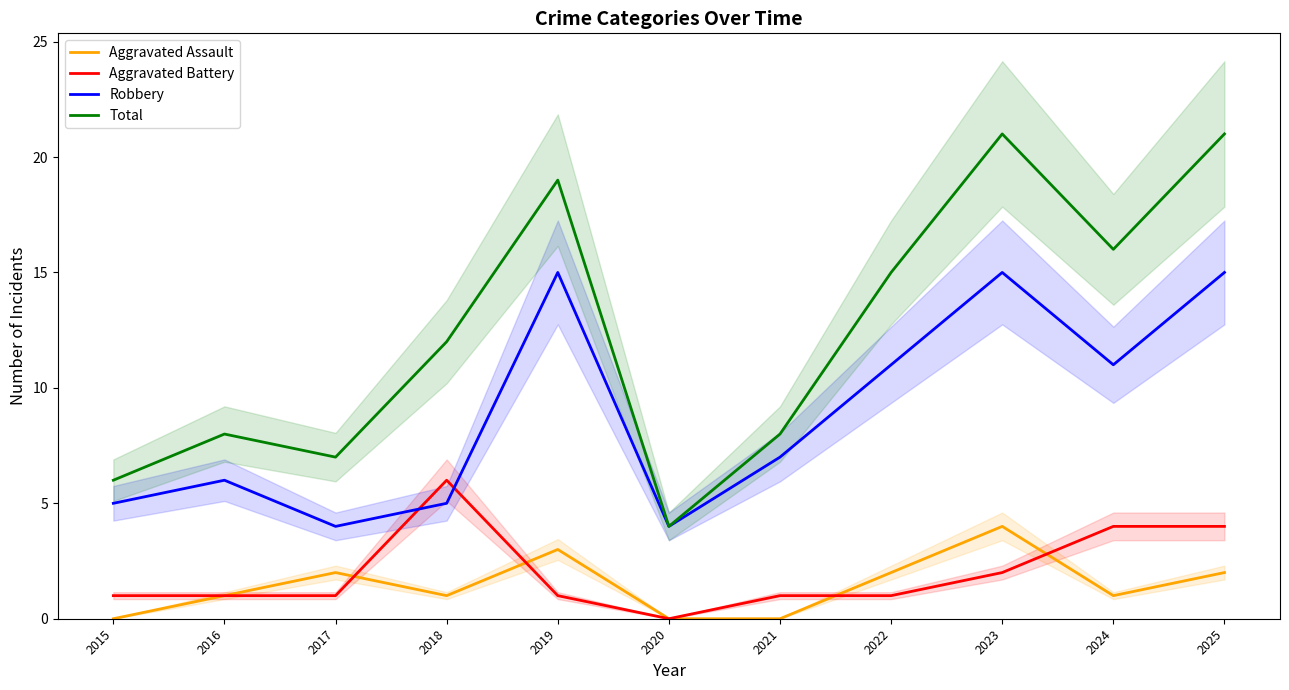

What is the value of the Total point at the 2nd from the left?

8